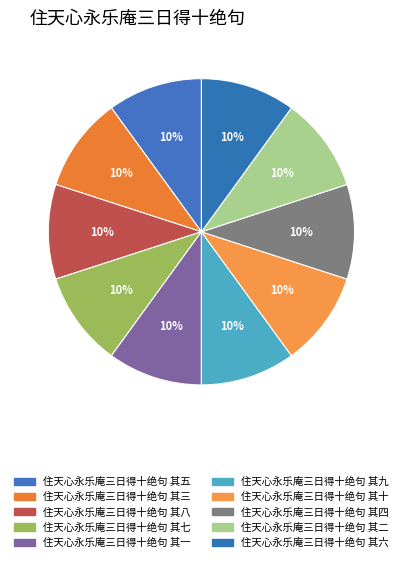

How many slices are in this pie chart?

10